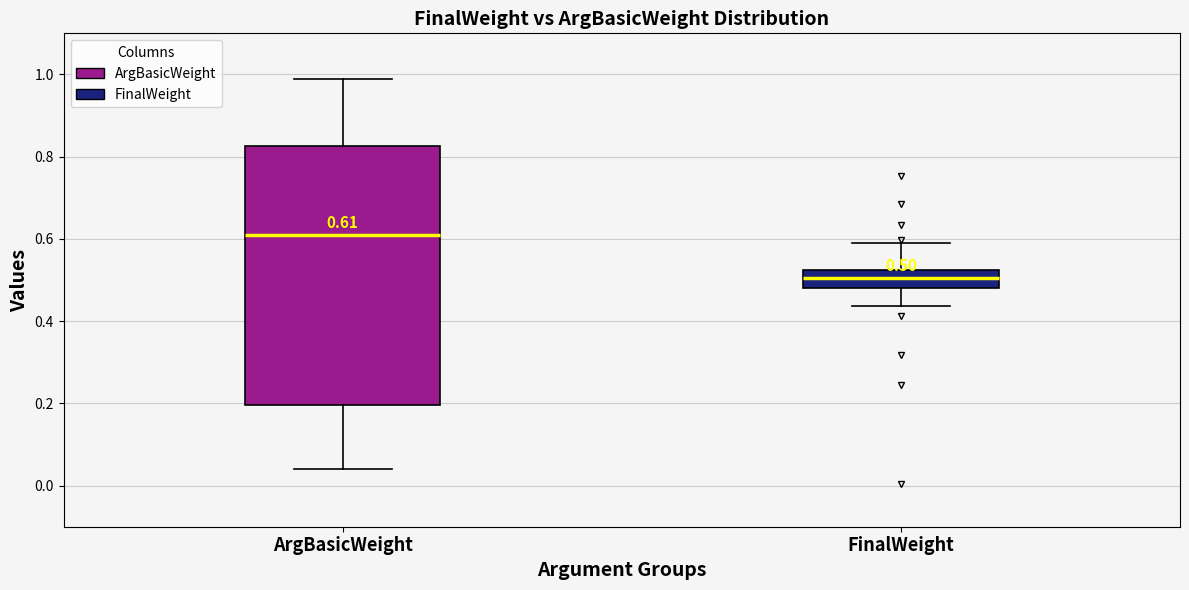

Comparing the boxes themselves (not the whiskers), which one is the tallest?

ArgBasicWeight